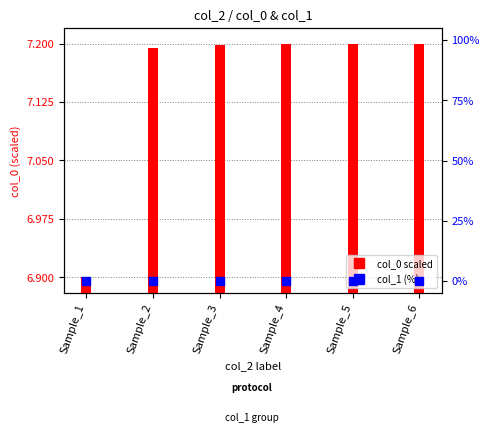

What are all the series names shown in the legend?

col_0 (scaled), col_1 (%)